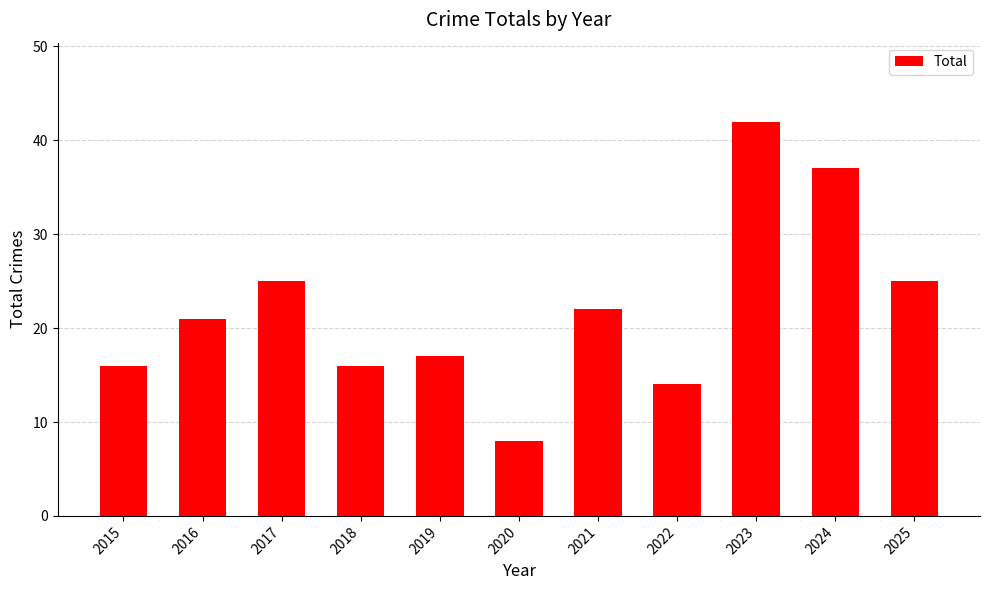

What is the value of the 1st bar from the left?

16